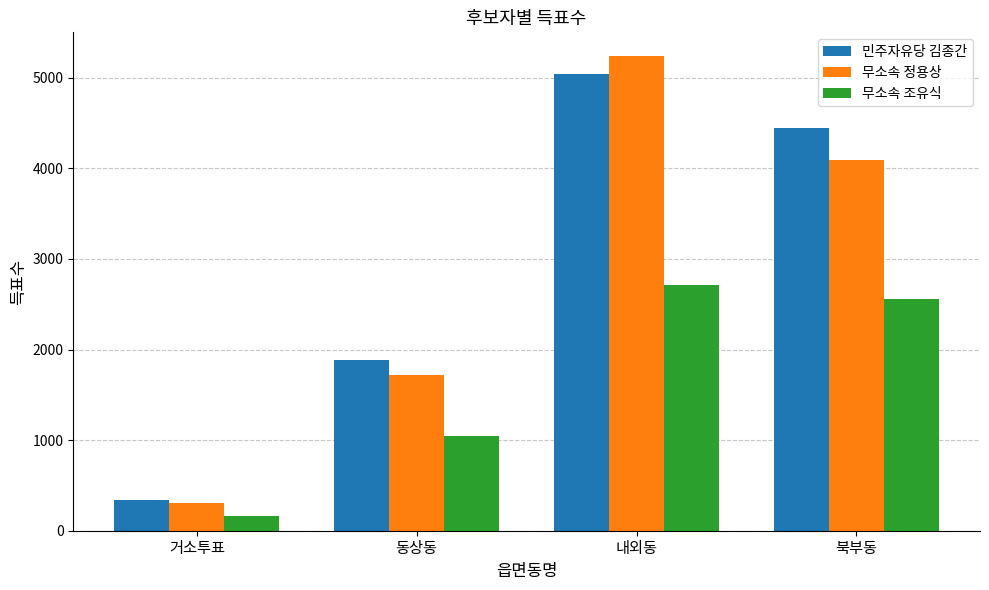

Count the number of categories in the chart.

4